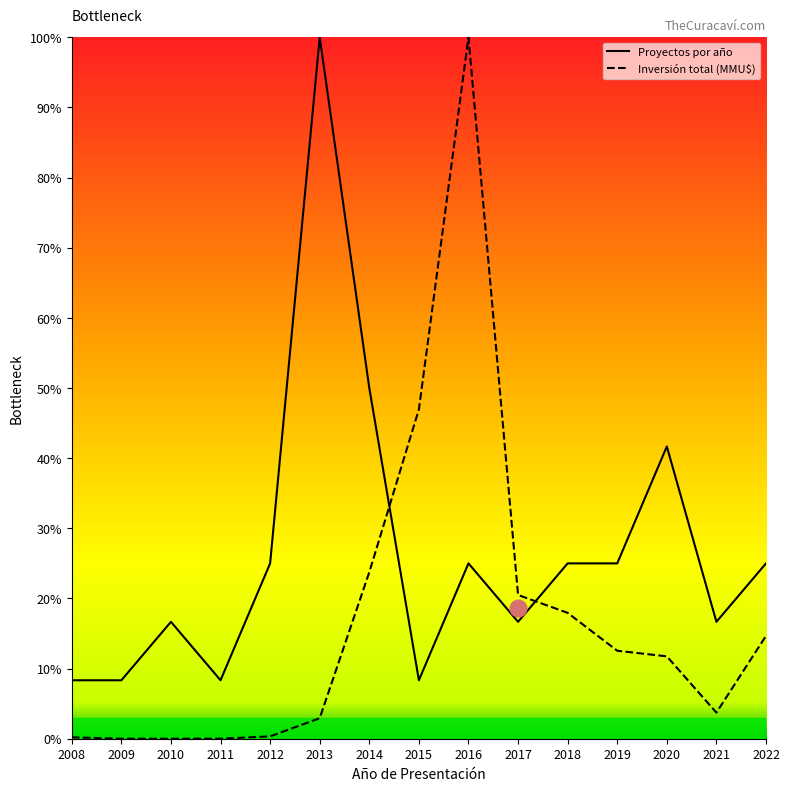

How many lines are shown in the chart?

2